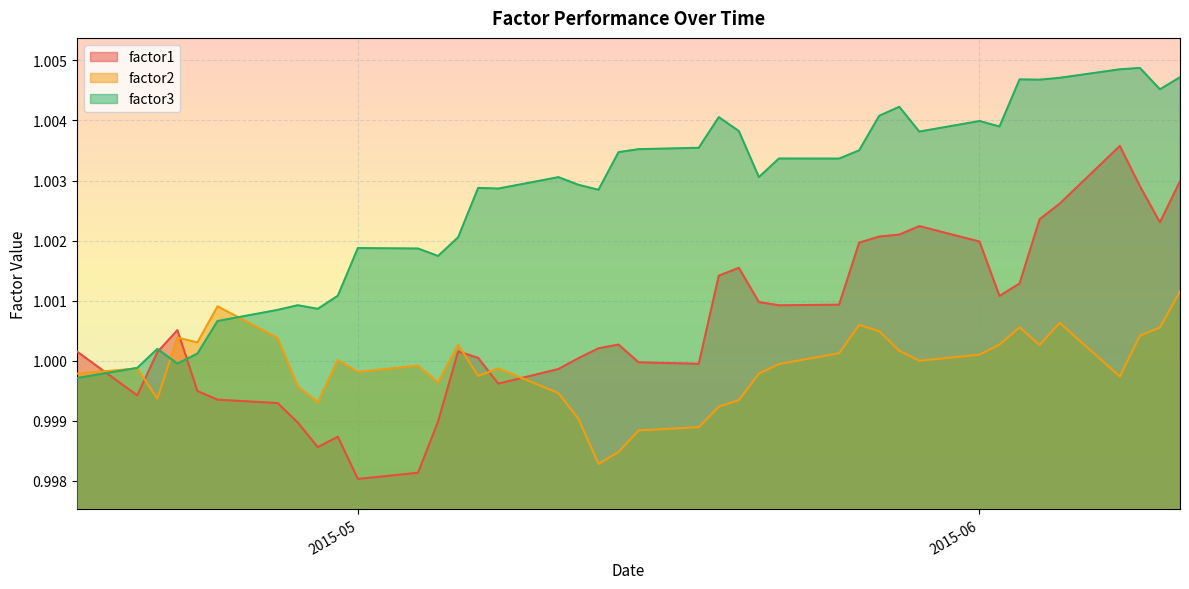

How many lines are shown in the chart?

3